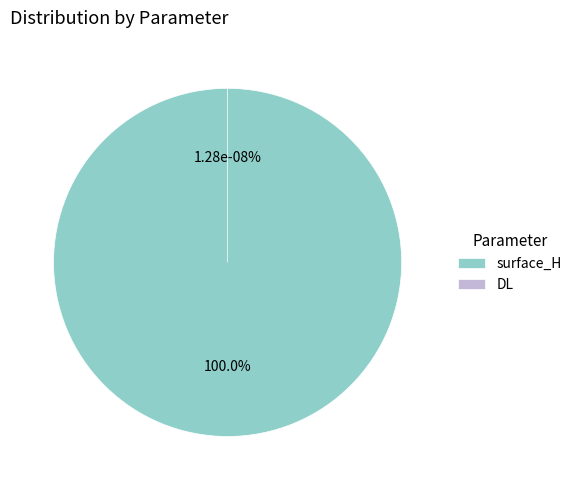

Does surface_H account for over 50% of the chart?

Yes